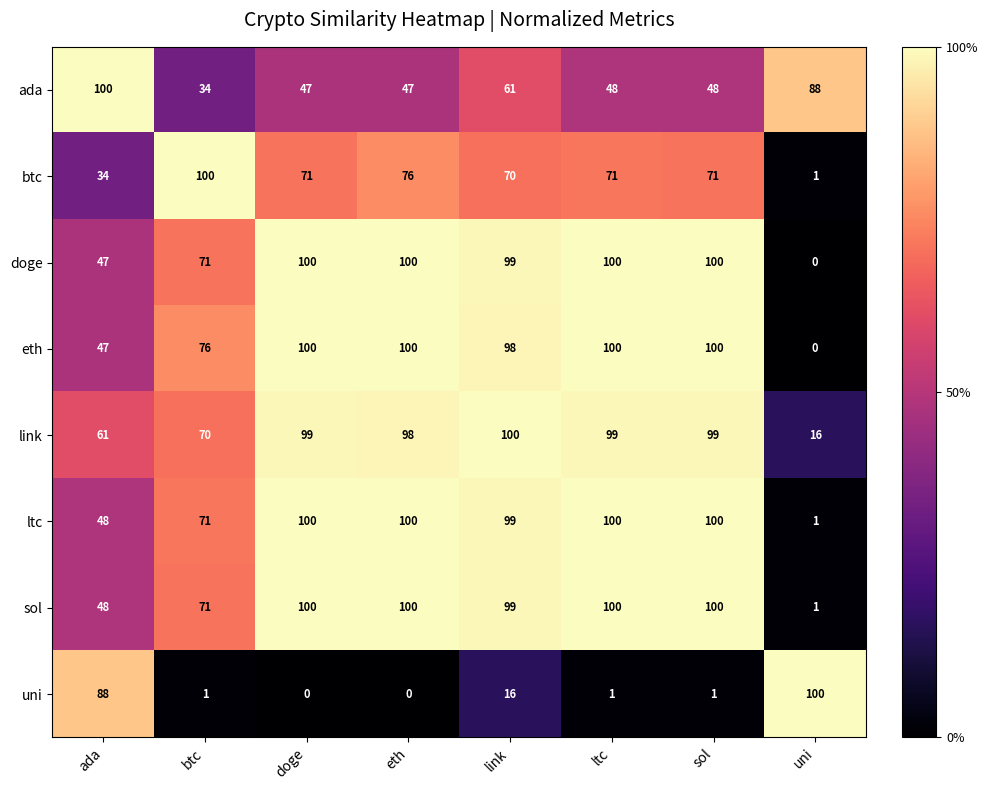

What is the difference between the highest and lowest values at link?

84